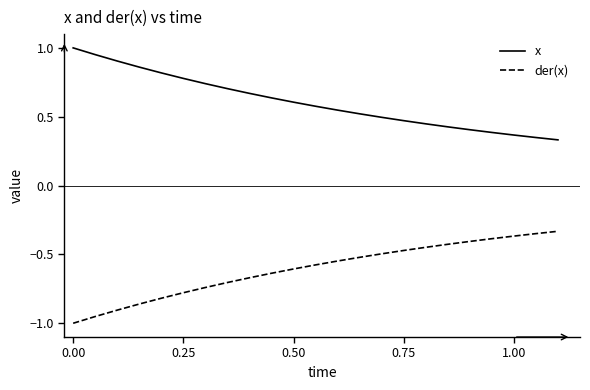

Rank the series by their average value, from highest to lowest.

x, der(x)